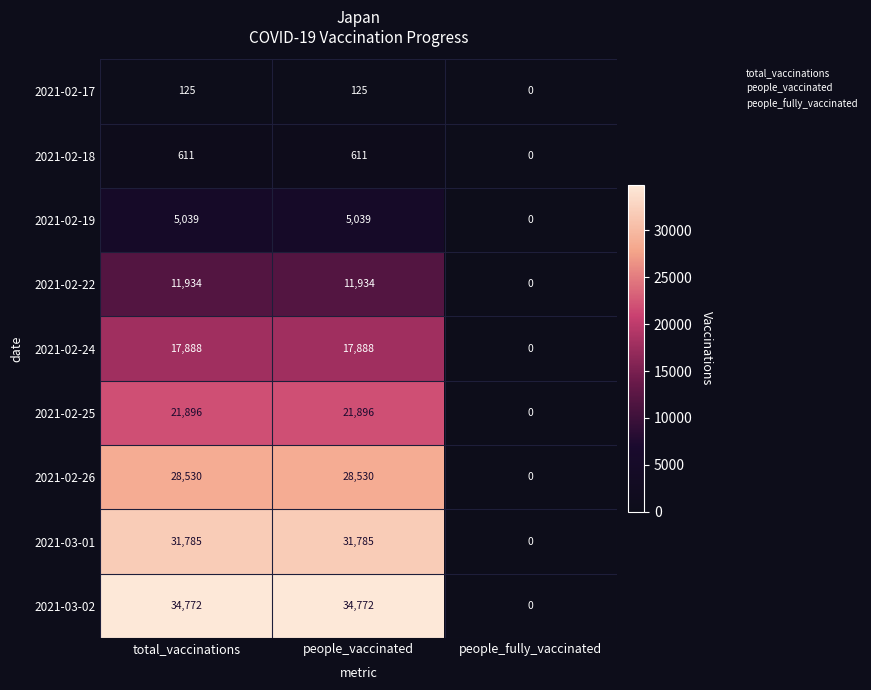

Rank the series at people_vaccinated from lowest to highest value.

2021-02-17, 2021-02-18, 2021-02-19, 2021-02-22, 2021-02-24, 2021-02-25, 2021-02-26, 2021-03-01, 2021-03-02